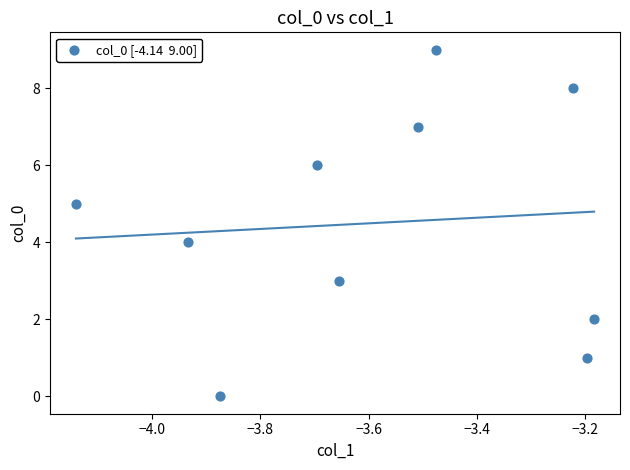

What is the range of Y values (max minus min)?

9